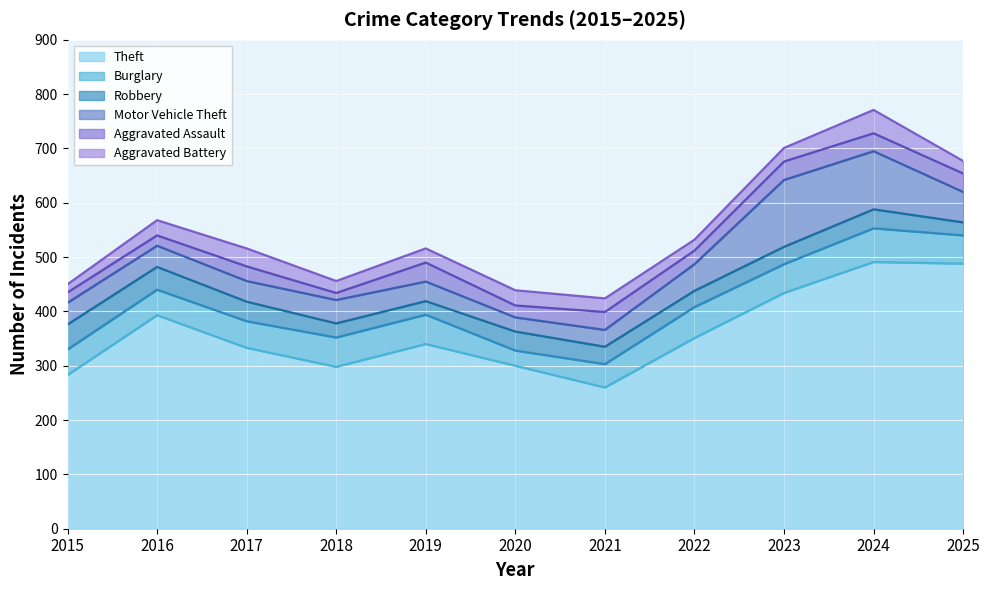

What are all the series names shown in the legend?

Theft, Burglary, Robbery, Motor Vehicle Theft, Aggravated Assault, Aggravated Battery